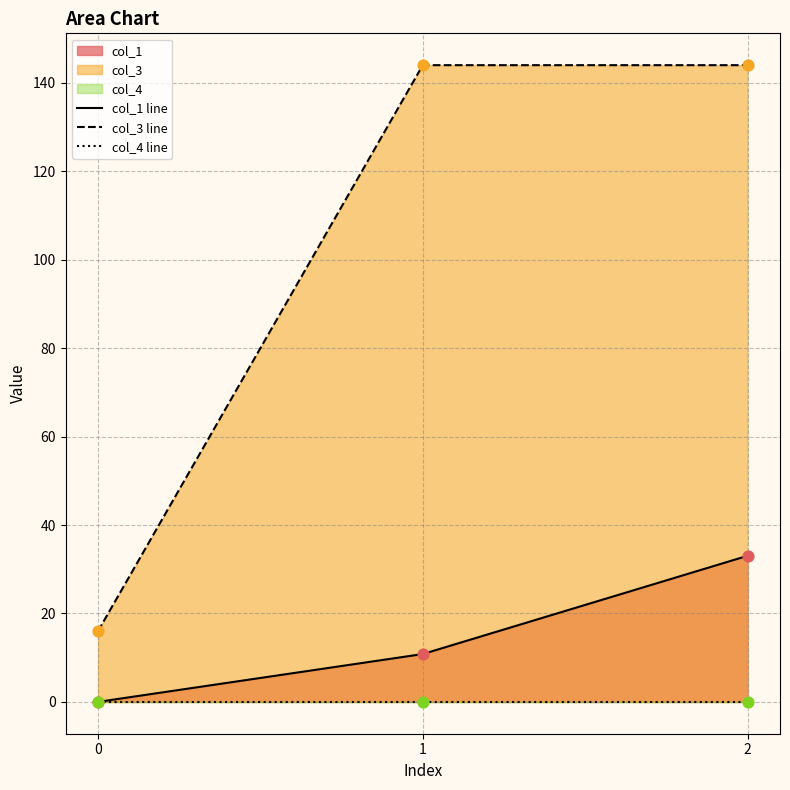

Is the value of col_4 line at 1 greater than the value of col_3 line at 0?

No